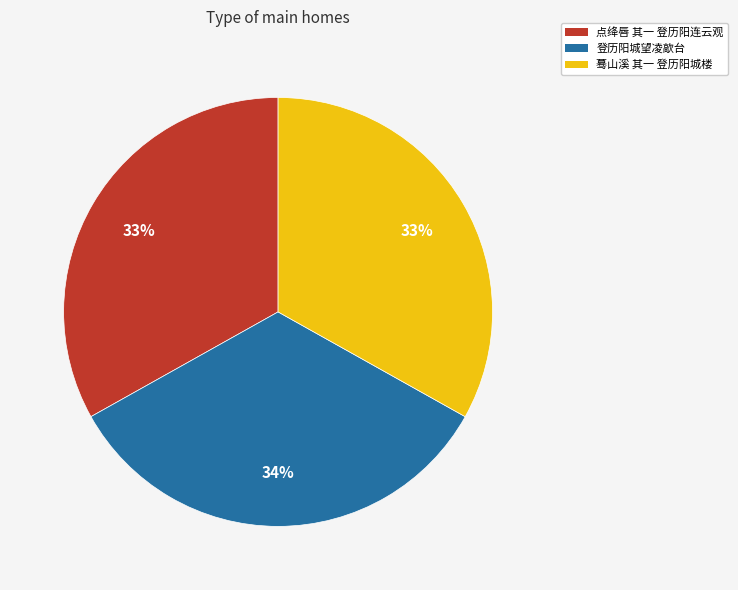

What is the ratio of the value at 蓦山溪 其一 登历阳城楼 to the value at 登历阳城望凌歊台?

1.0